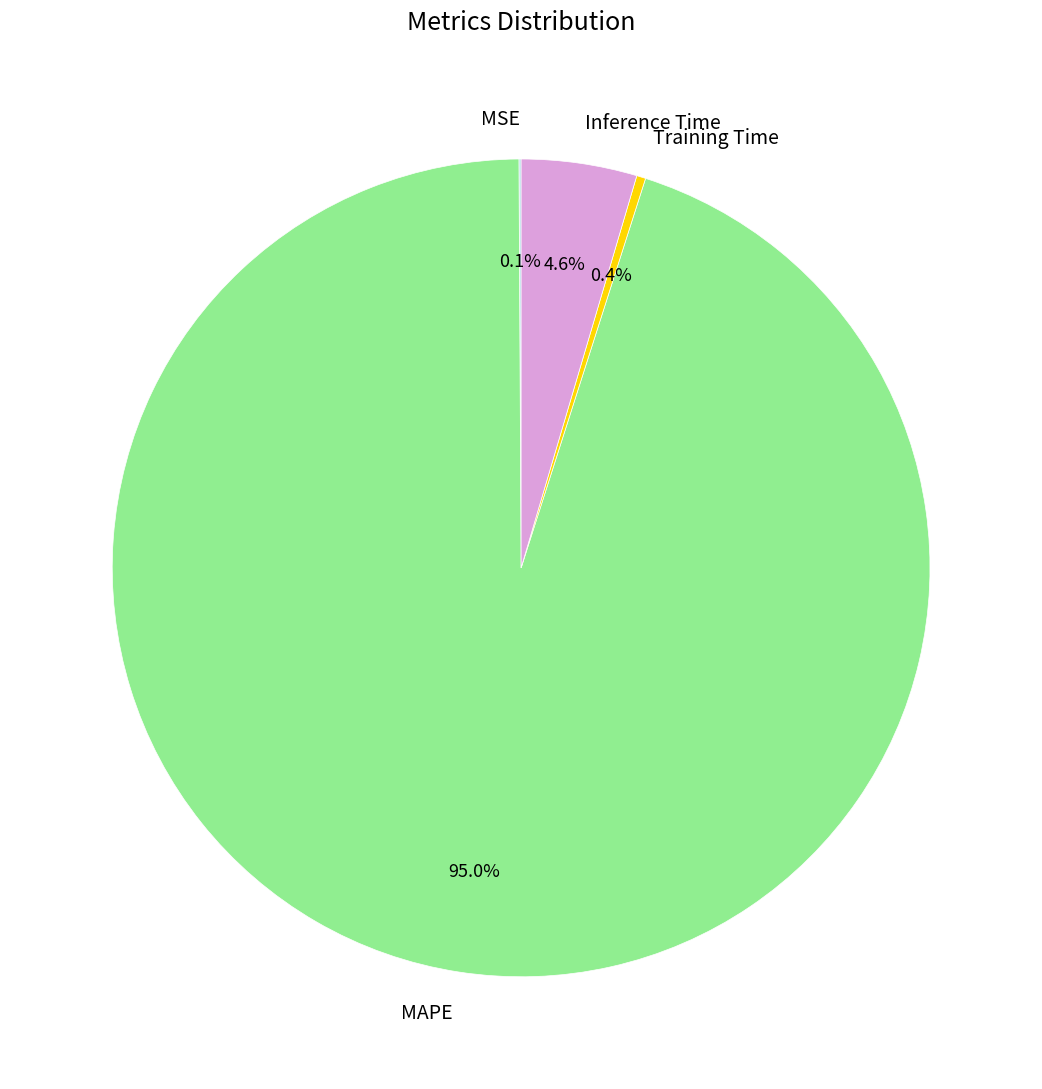

What is the largest slice in the pie chart?

MAPE